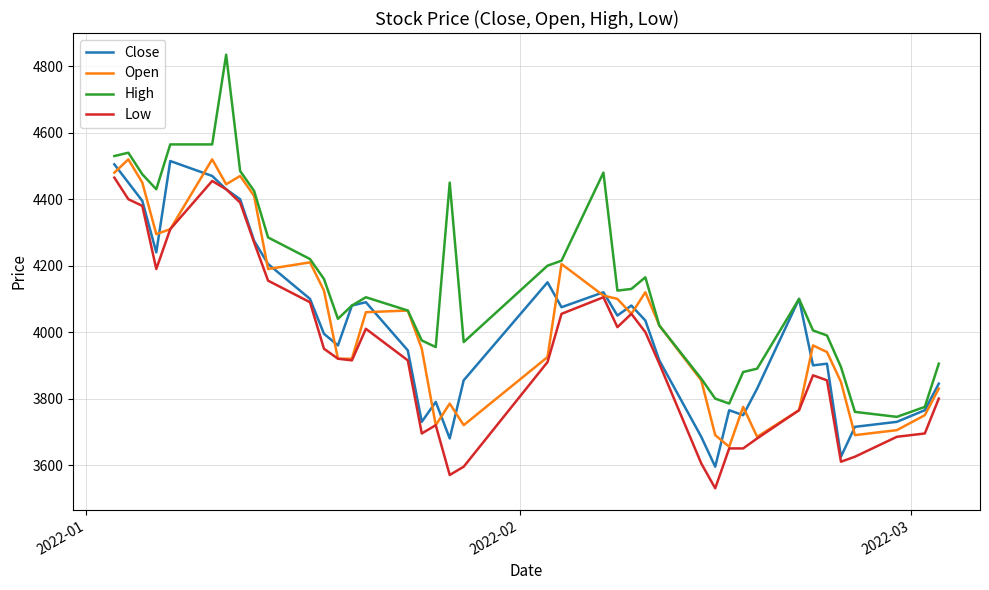

Is this an area chart (filled region under the line)?

No